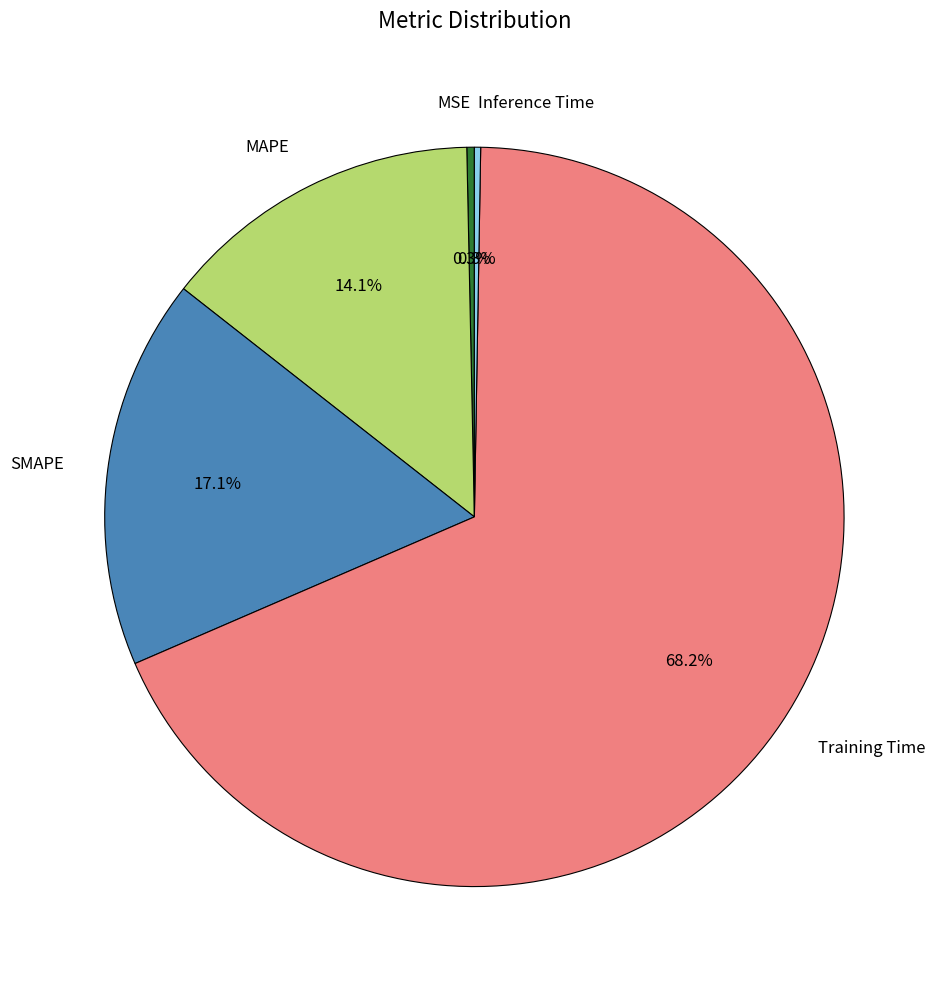

Is it true that MAPE is 14% of the pie?

True